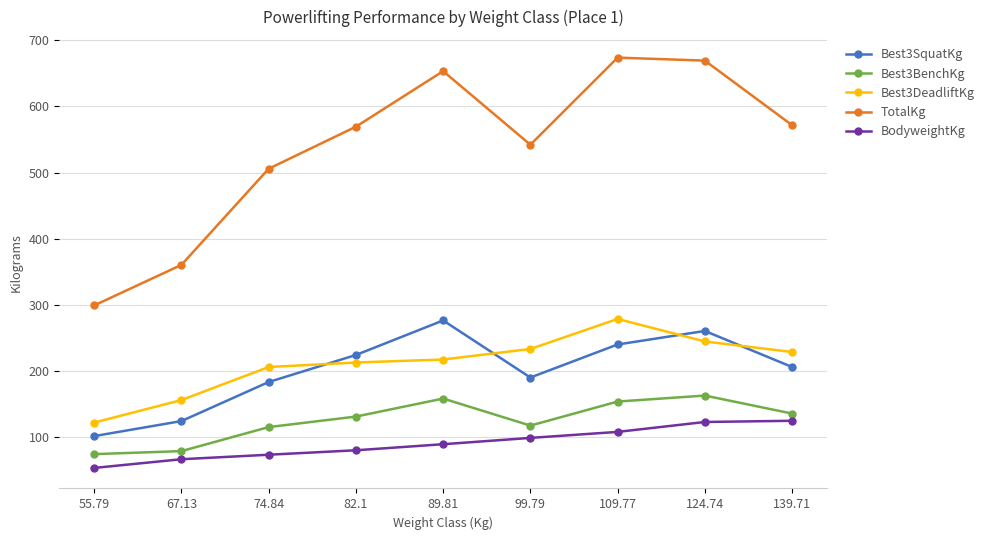

Which series has the widest spread of values?

TotalKg